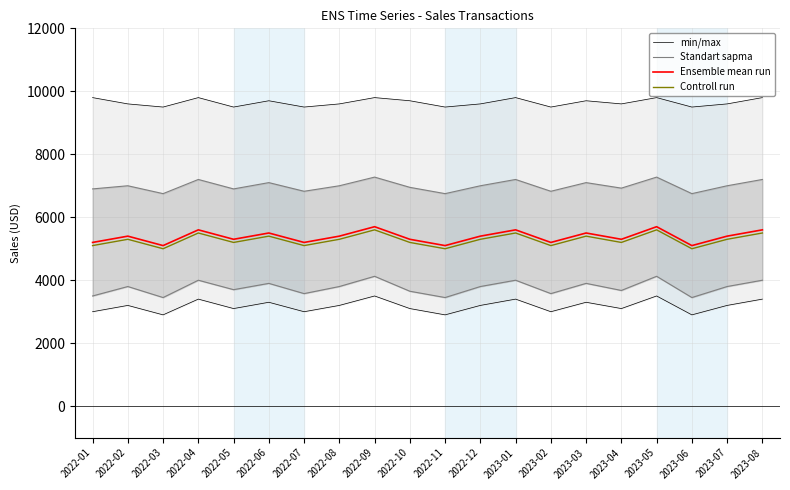

Rank the categories by min/max value from lowest to highest.

2022-03, 2022-11, 2023-06, 2022-01, 2022-07, 2023-02, 2022-05, 2022-10, 2023-04, 2022-02, 2022-08, 2022-12, 2023-07, 2022-06, 2023-03, 2022-04, 2023-01, 2023-08, 2022-09, 2023-05